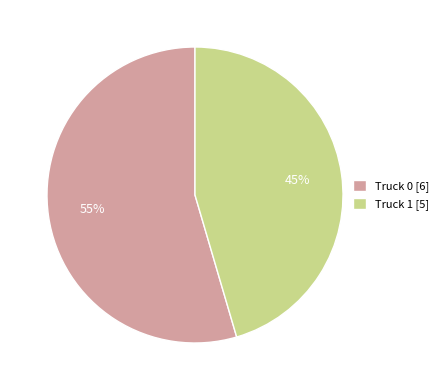

Rank the categories by value from lowest to highest.

Truck 1, Truck 0